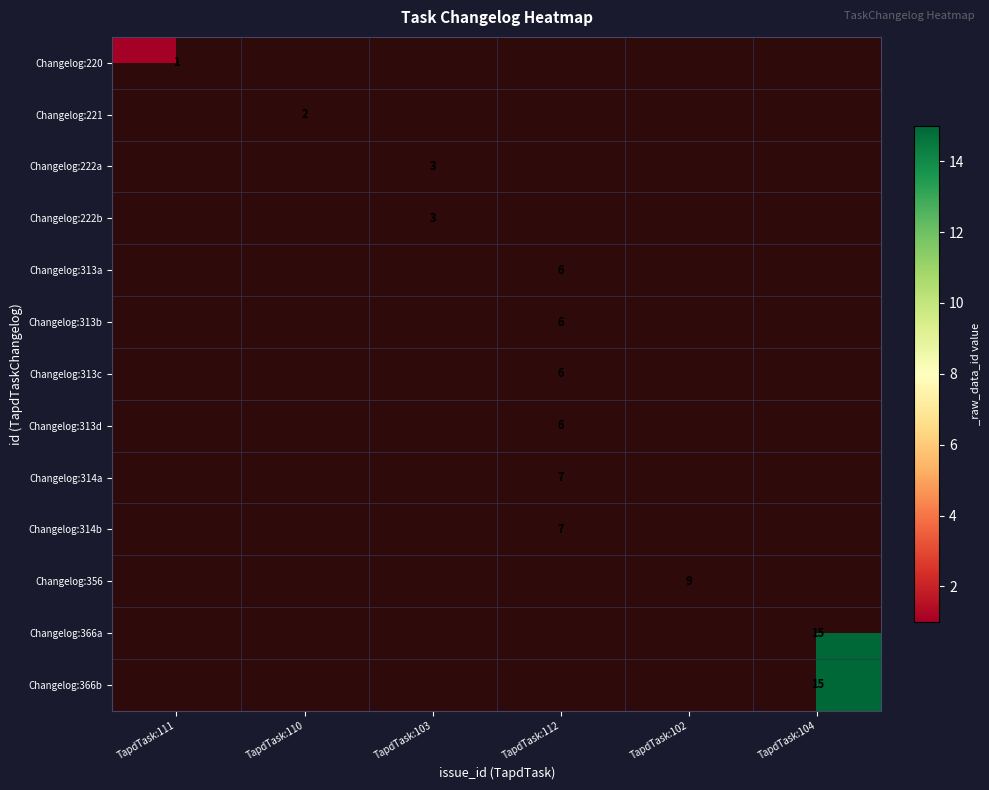

True or false: Changelog:366a has a value of 15 at TapdTask:104.

True